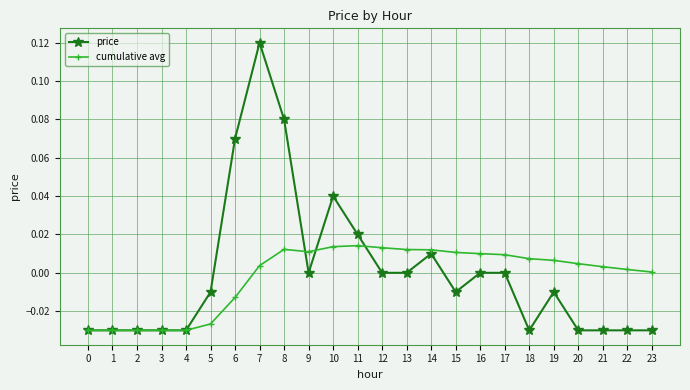

Which category has the highest value in the price series?

7